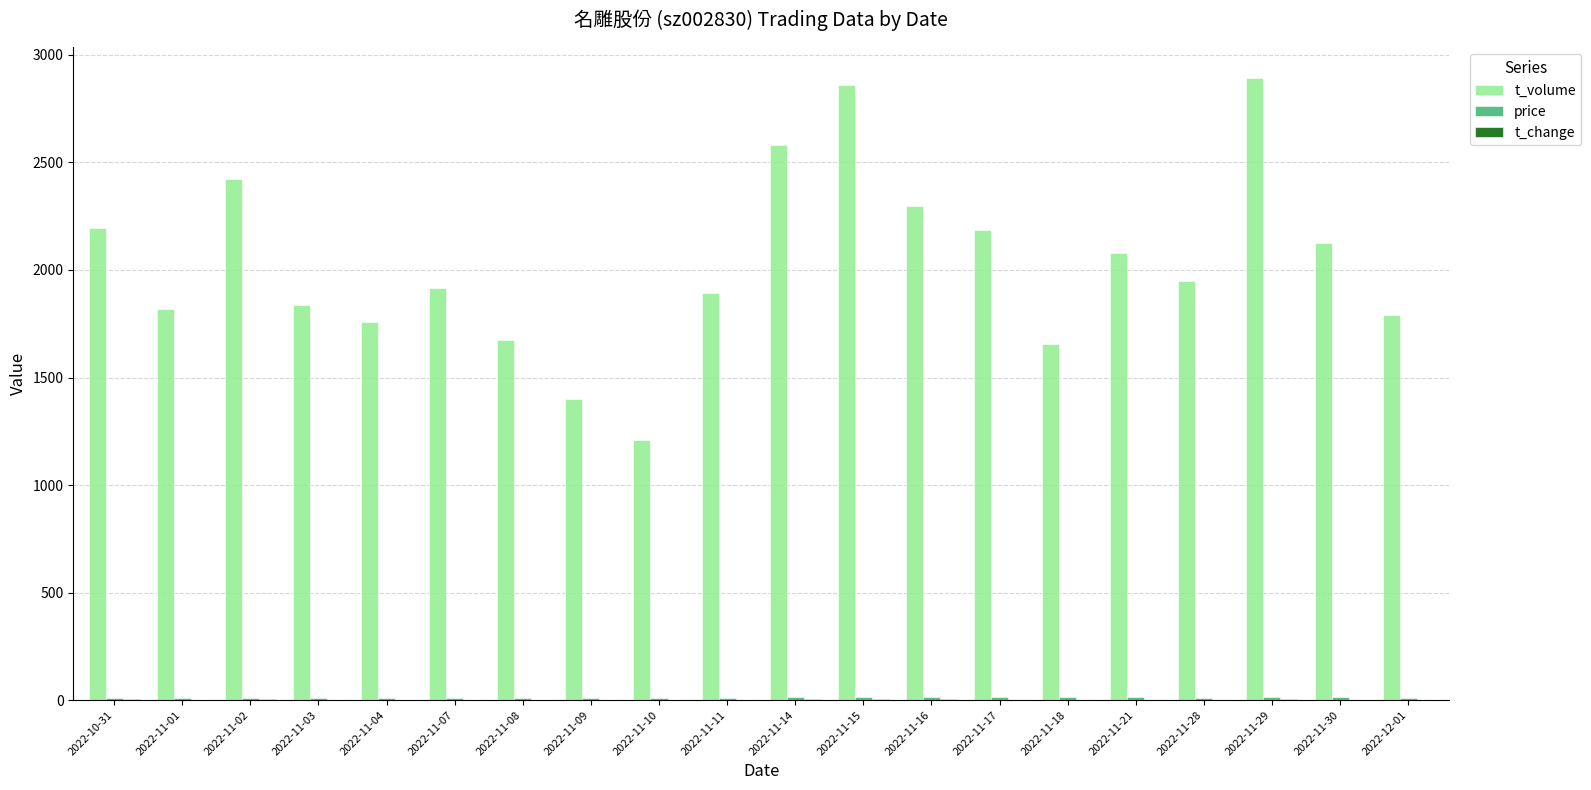

What is the greatest value displayed?

2891.0